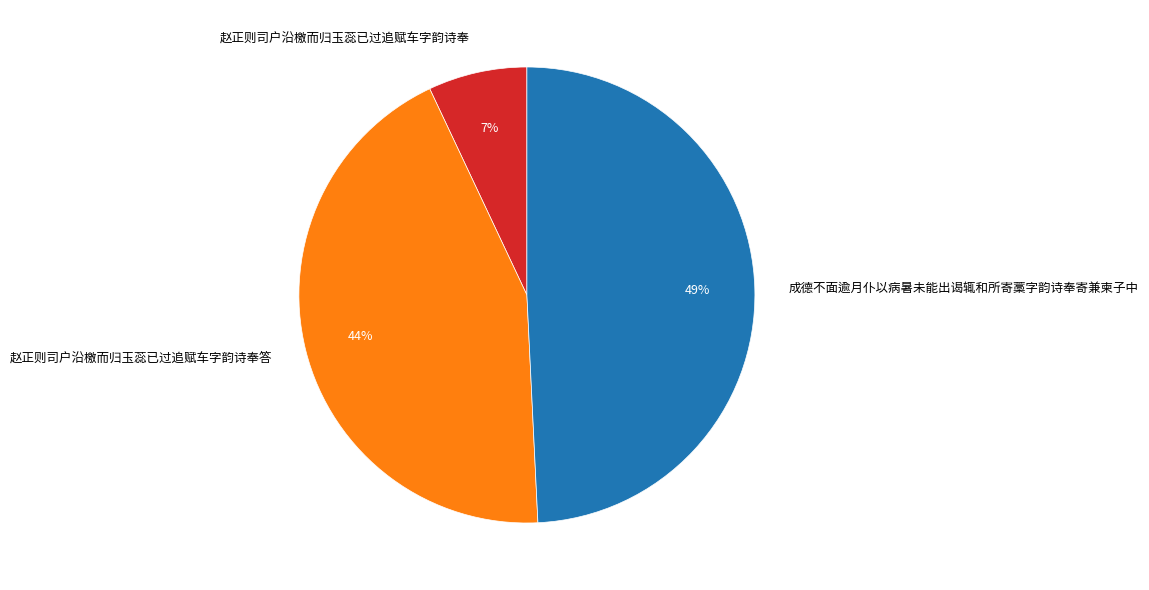

Count the number of slices in the pie.

3